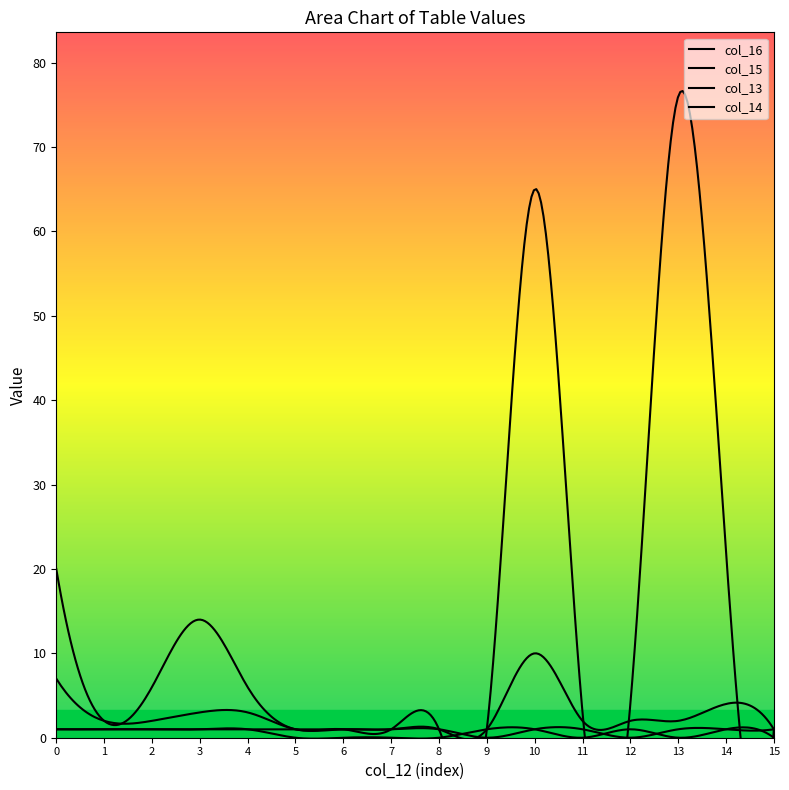

Does the chart have visible grid lines?

No